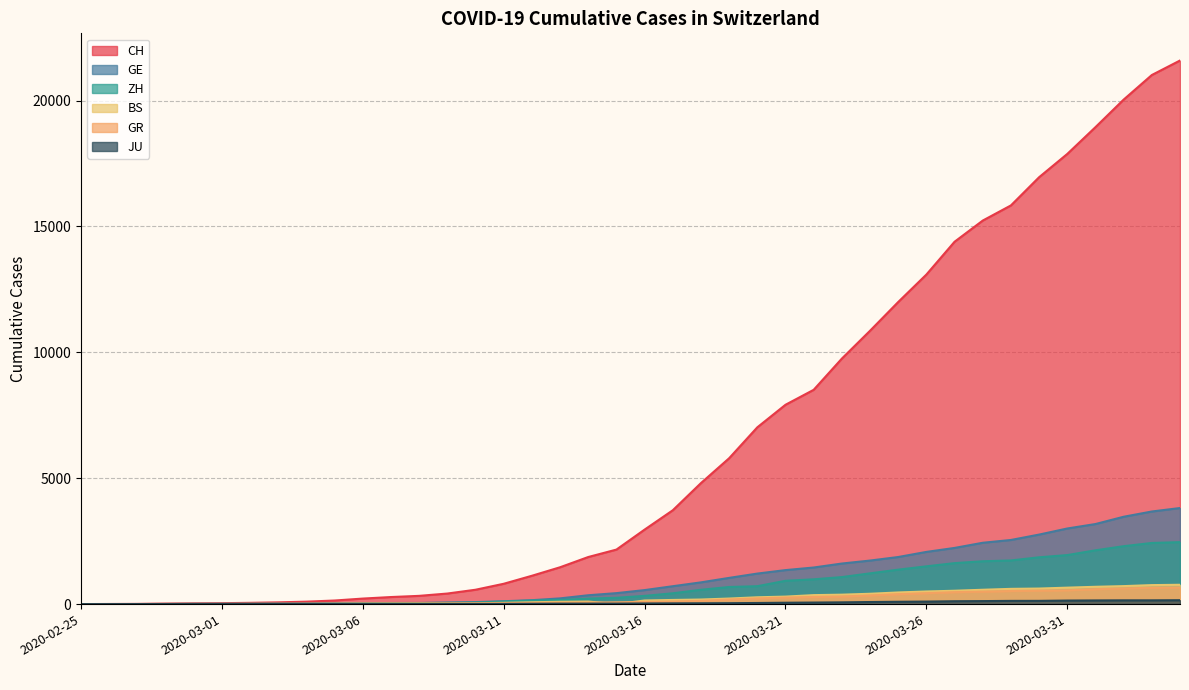

Is the value of JU at 2020-02-29 greater than the value of GE at 2020-03-08?

No